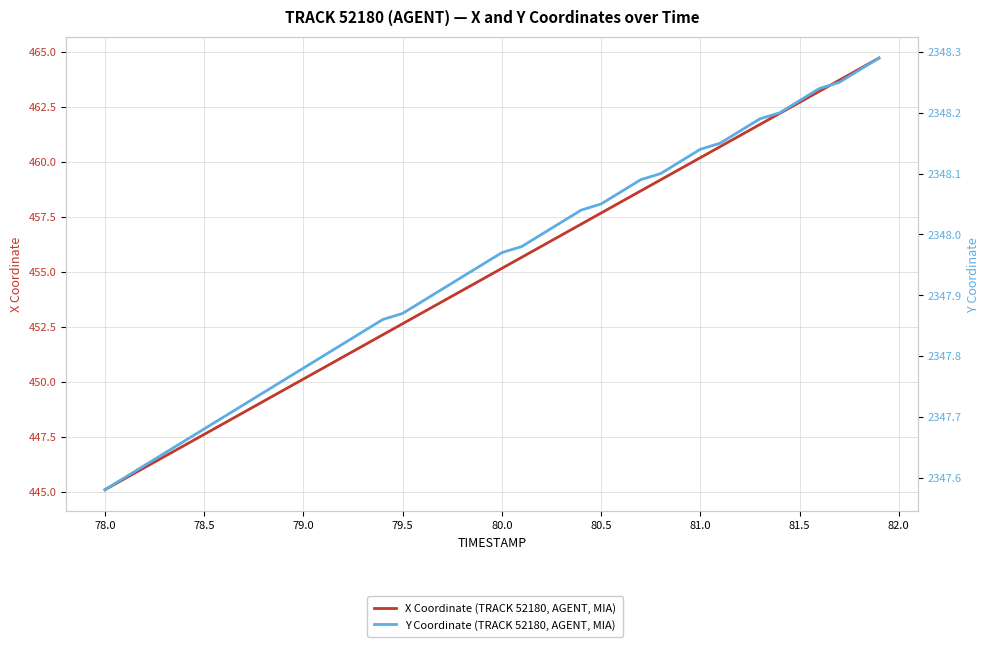

What are all the series names shown in the legend?

X Coordinate (TRACK 52180, AGENT, MIA), Y Coordinate (TRACK 52180, AGENT, MIA)